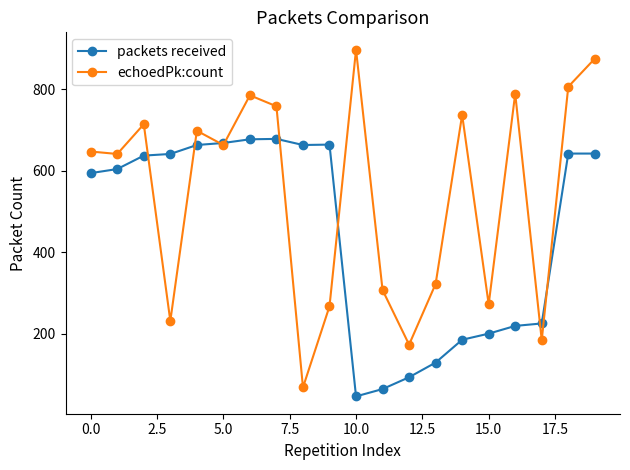

What is the value of the echoedPk:count point at the 3rd from the left?

714